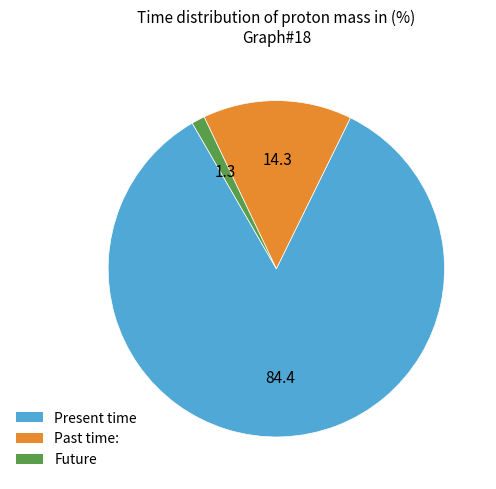

Do Past time: and Future together represent more than half of the pie?

No